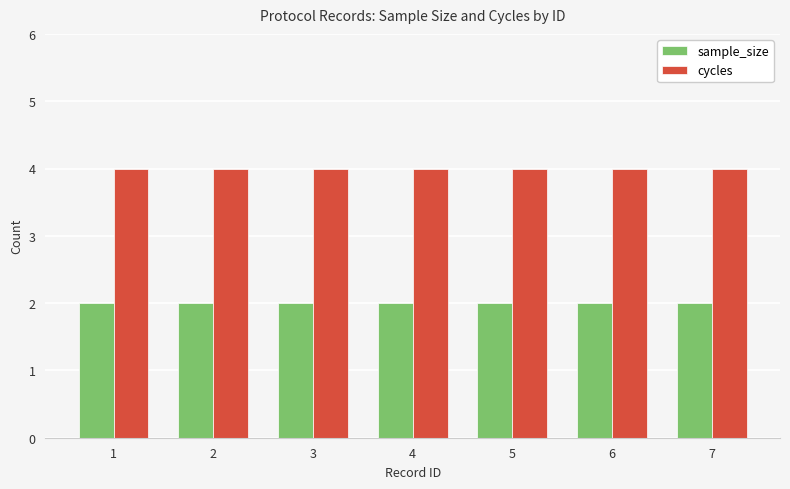

Which series has the largest total across all categories?

cycles